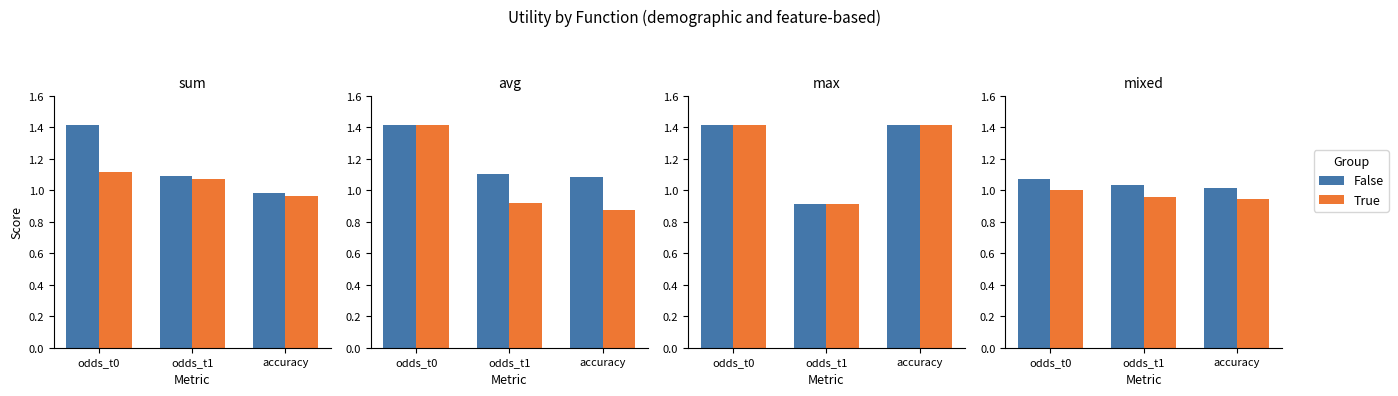

What is the label of the 1st bar from the right?

accuracy